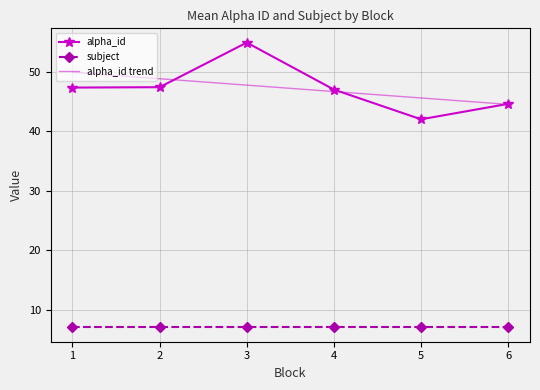

Which label corresponds to the largest value in the chart?

3